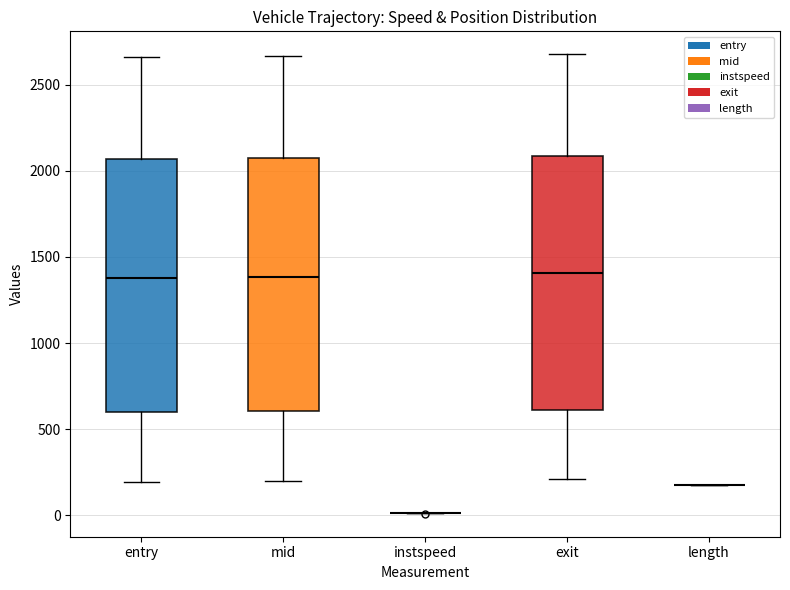

Reading left to right, transcribe this box plot: for each box, give where its median line is, the range the box spans, and where its two whiskers end, as read against the y-axis. The values are not printed on the chart, so give them approximately, as read against the axis.

entry: median 1400, box 600 to 2050, whiskers 200 to 2650
mid: median 1400, box 600 to 2100, whiskers 200 to 2650
instspeed: box collapsed to a line at 0, whiskers 0 to 0
exit: median 1400, box 600 to 2100, whiskers 200 to 2700
length: box collapsed to a line at 200, whiskers 200 to 200